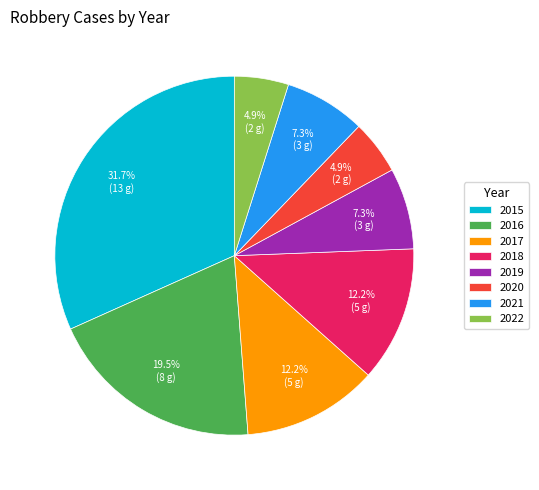

To the nearest percent, what percentage of the pie is 2018?

12%